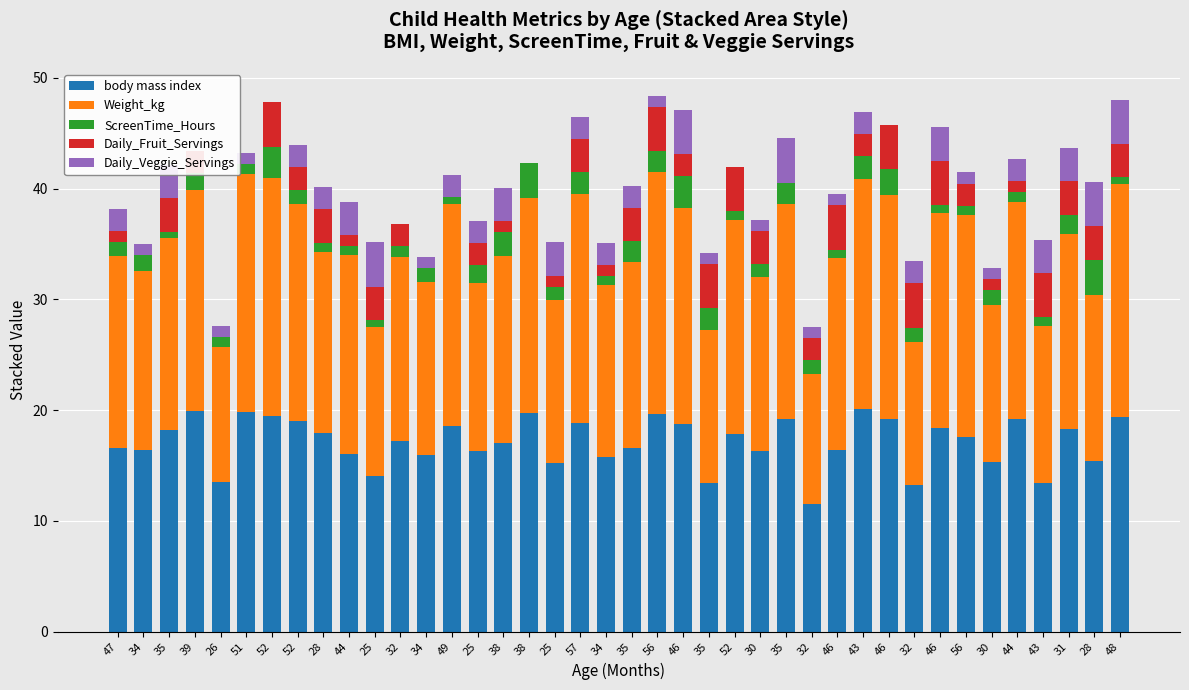

How many groups of bars are there?

40